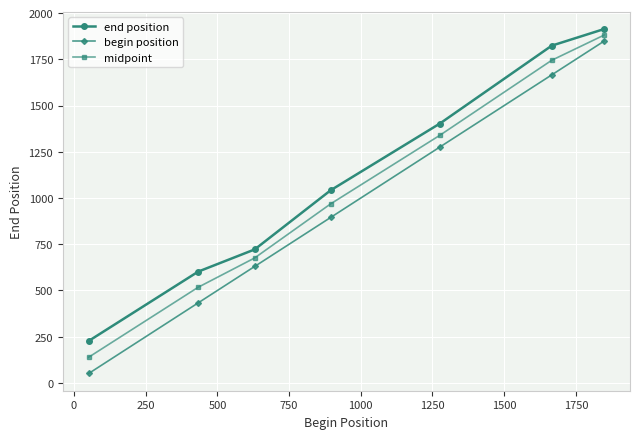

What is the difference between the maximum and minimum values in the end position series?

1687.0